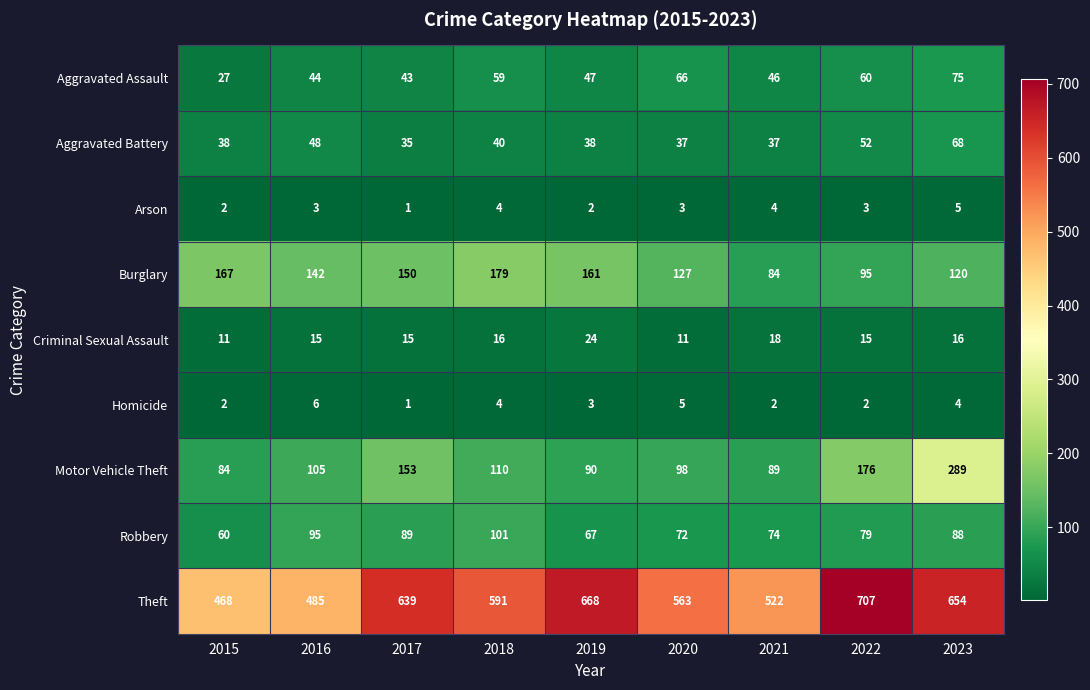

What is the spread (max minus min) of values at 2023?

650